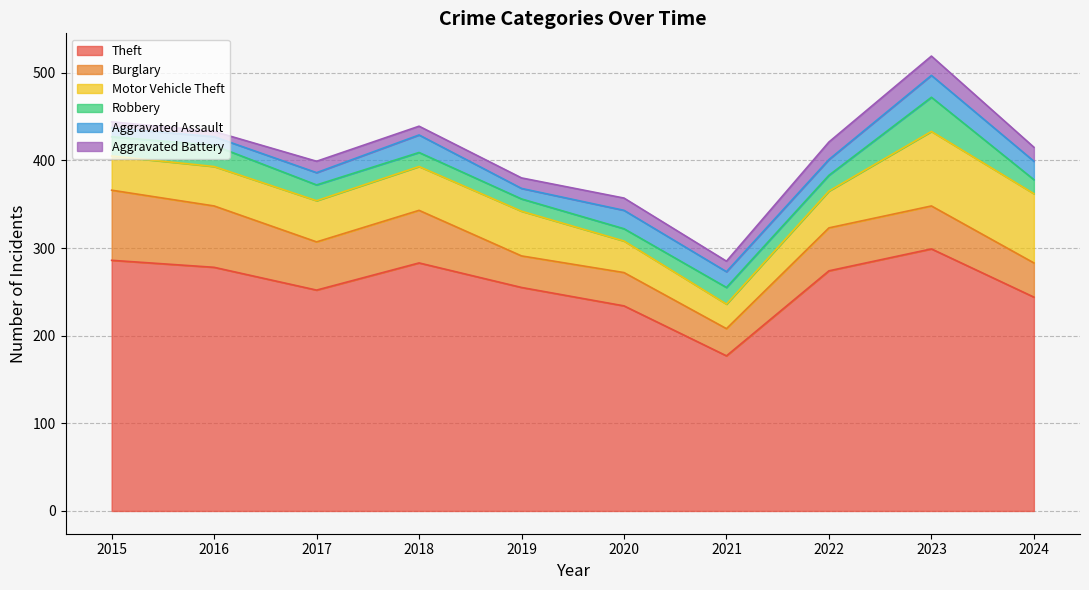

What is the average value of the Aggravated Assault series?

17